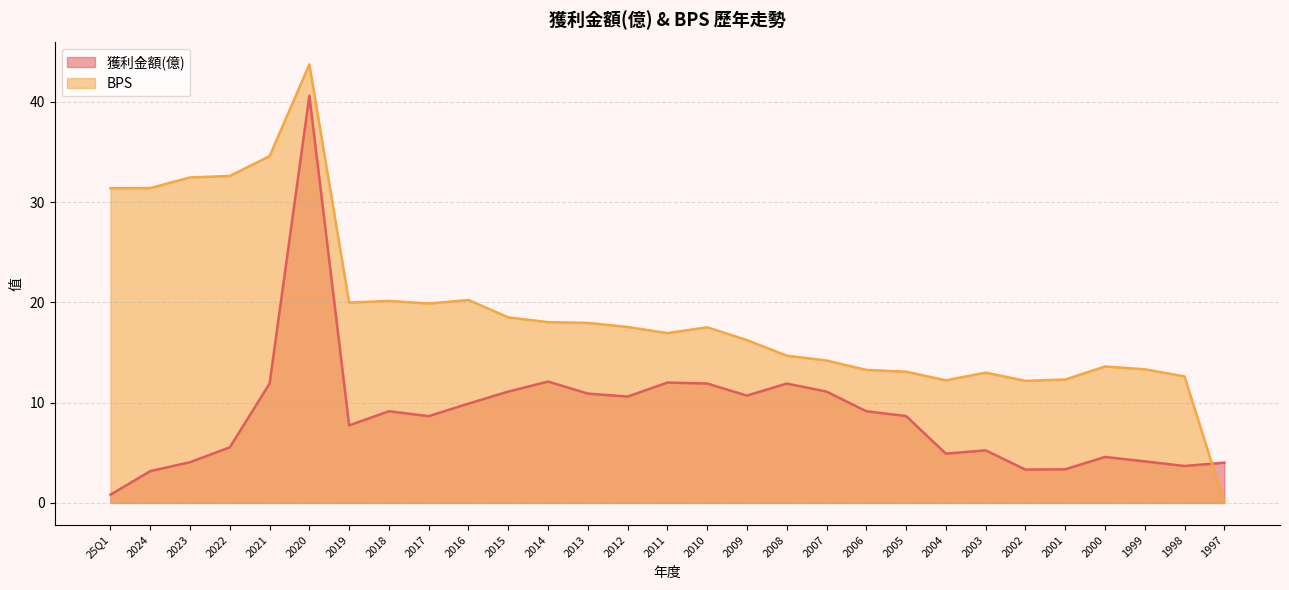

What is the label of the 28th point from the right?

2024